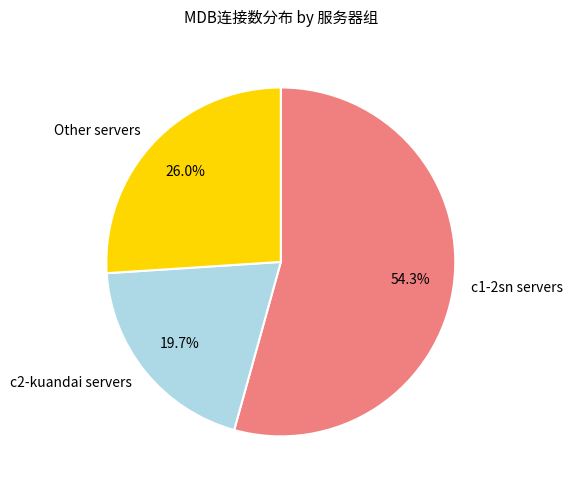

Count the number of slices in the pie.

3